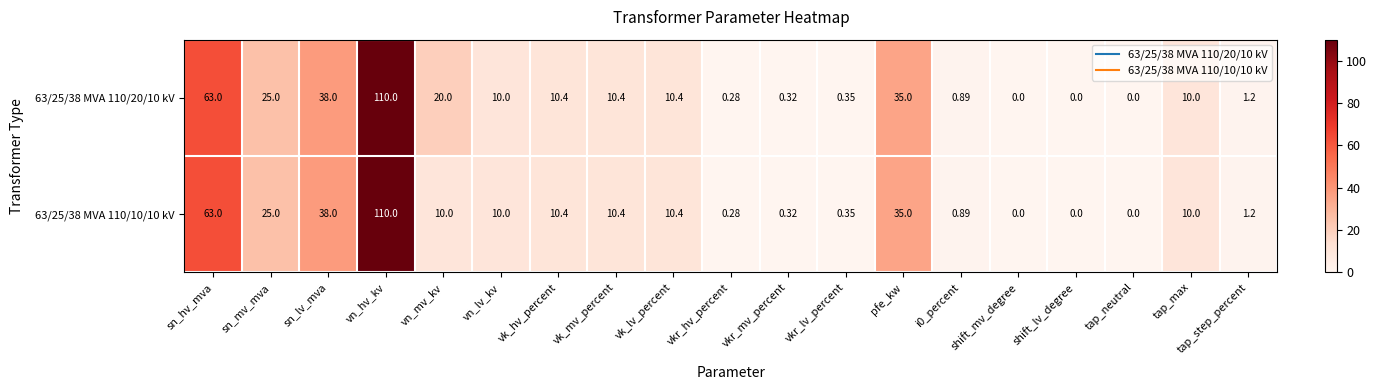

Which label corresponds to the largest value in the chart?

vn_hv_kv